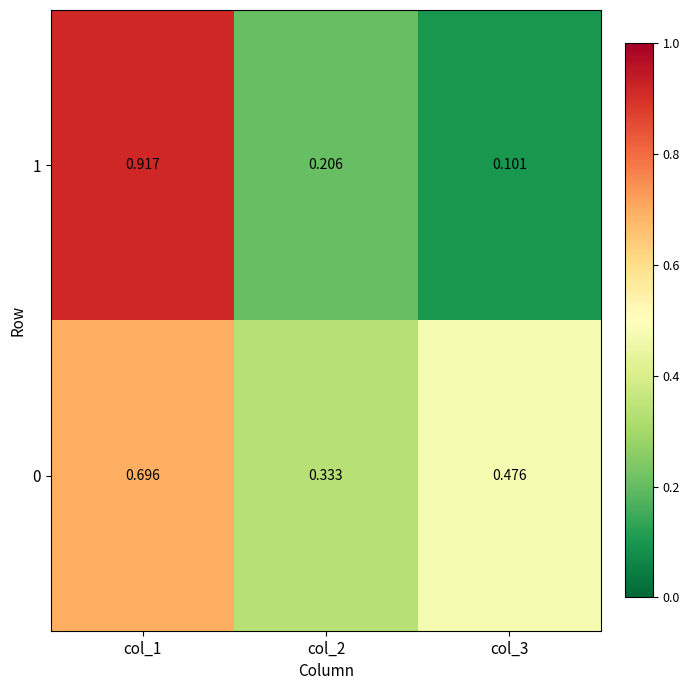

Is the value of 0 at col_2 greater than the value of 1 at col_1?

No